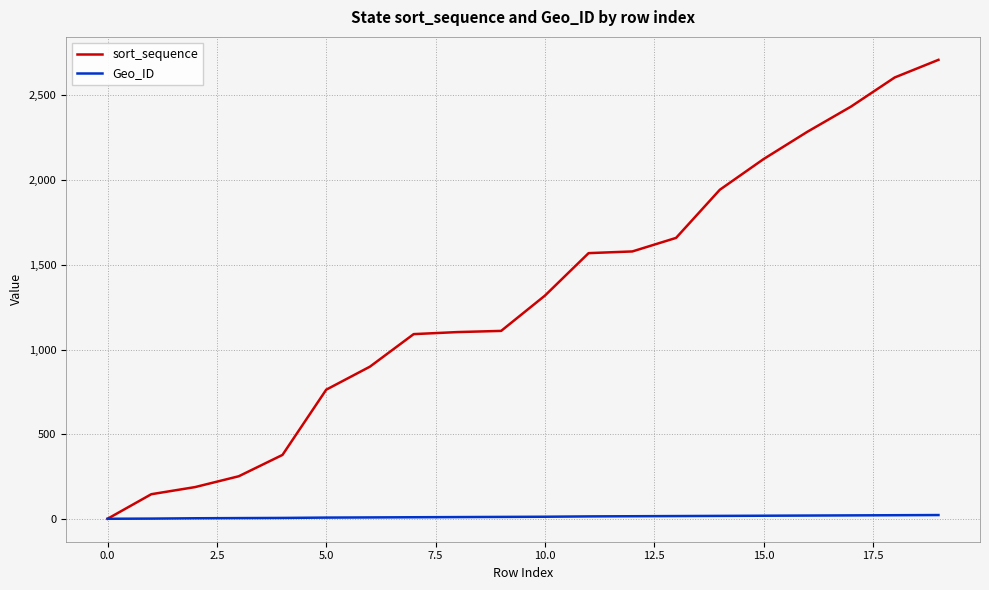

List the series in order of their peak value, lowest first.

Geo_ID, sort_sequence